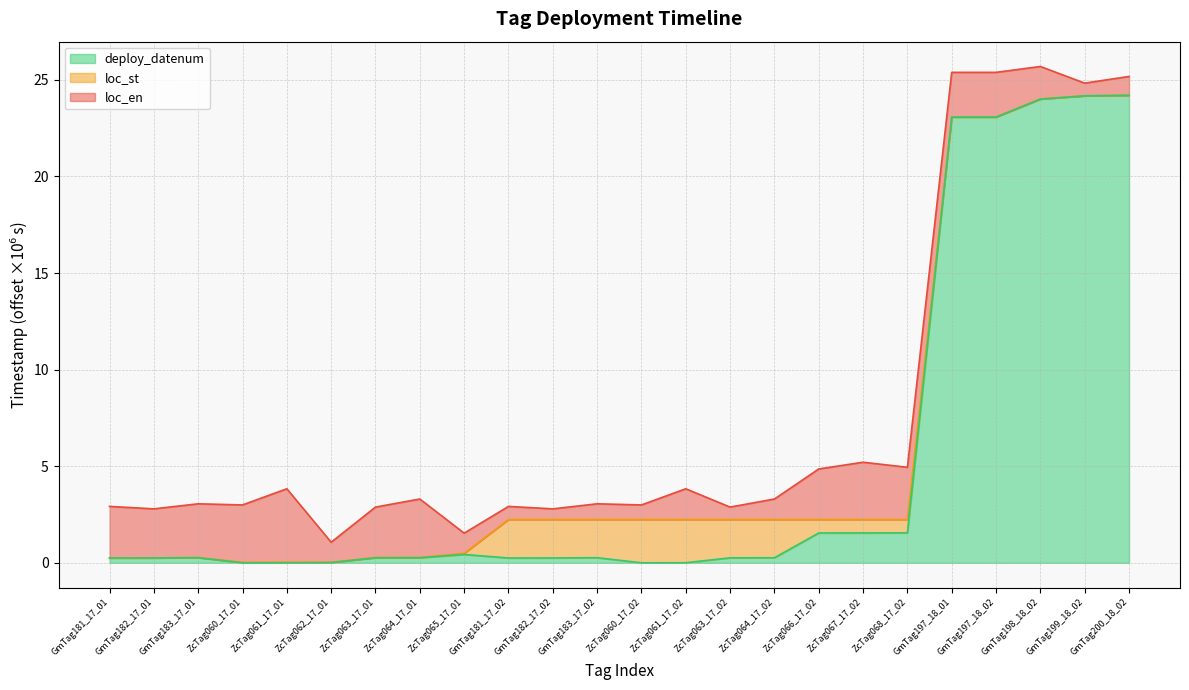

Which series has the largest range (max minus min)?

loc_en